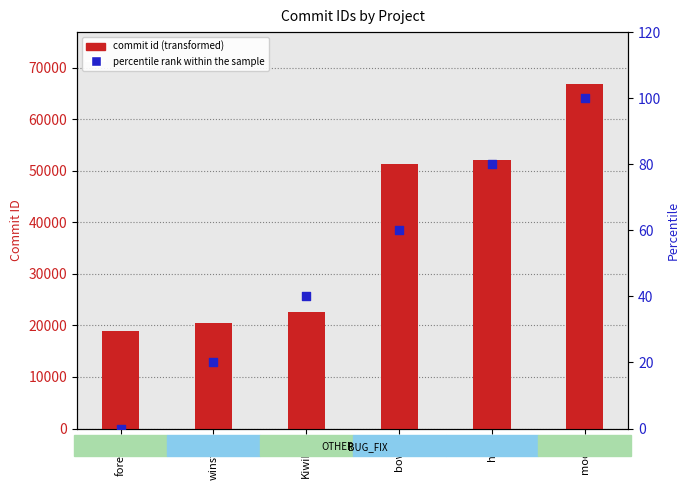

Which series has the largest Y range (max minus min)?

commit id (transformed)